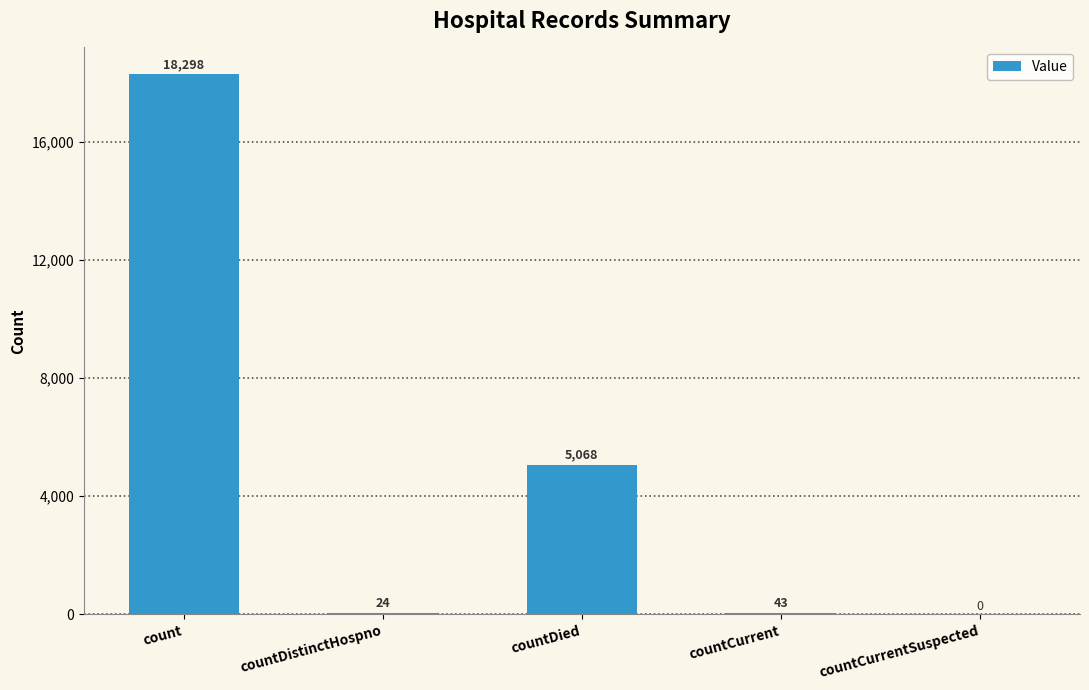

Between count and countCurrent, which is larger?

count